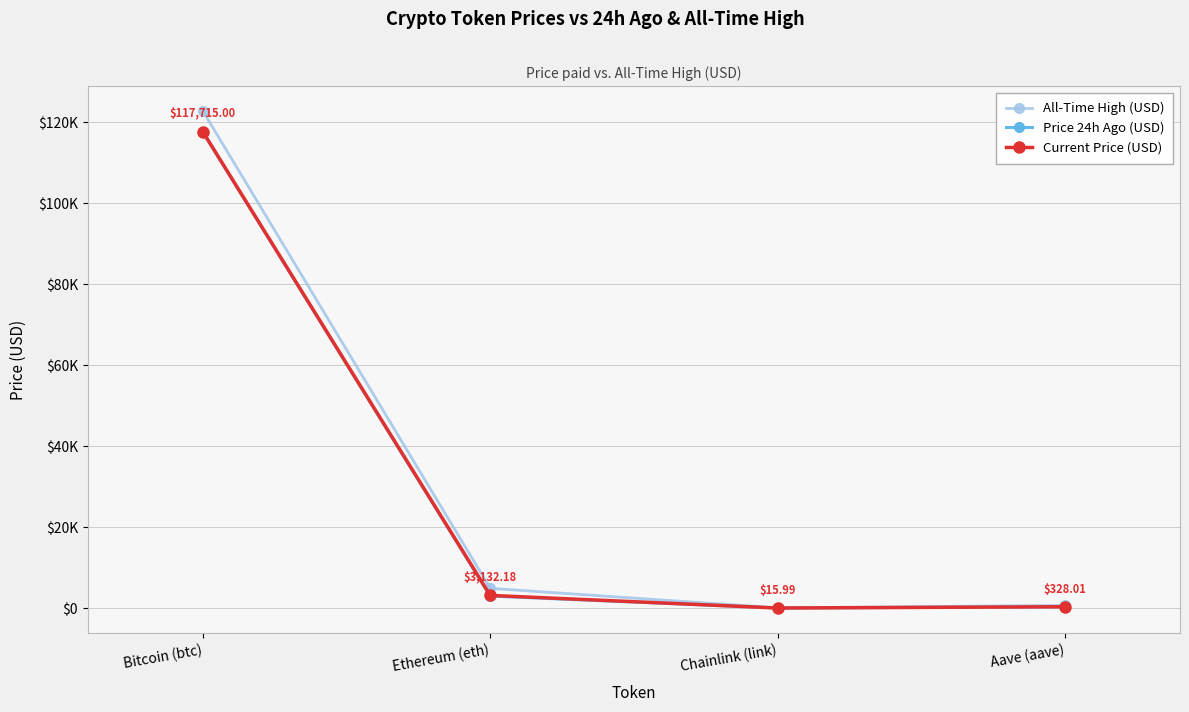

What are all the series names shown in the legend?

All-Time High (USD), Price 24h Ago (USD), Current Price (USD)